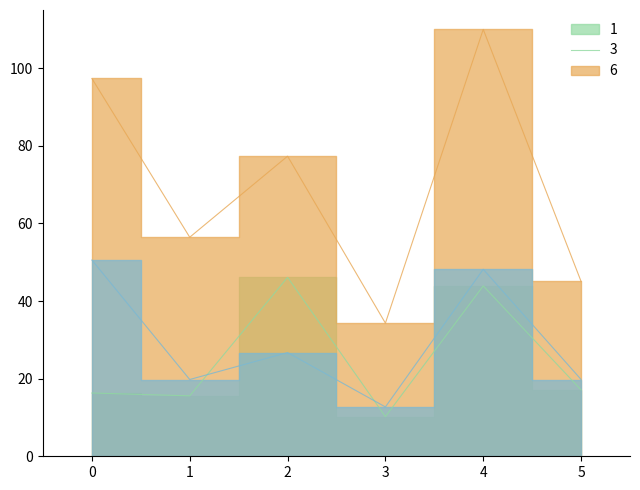

What is the greatest value displayed?

110.0